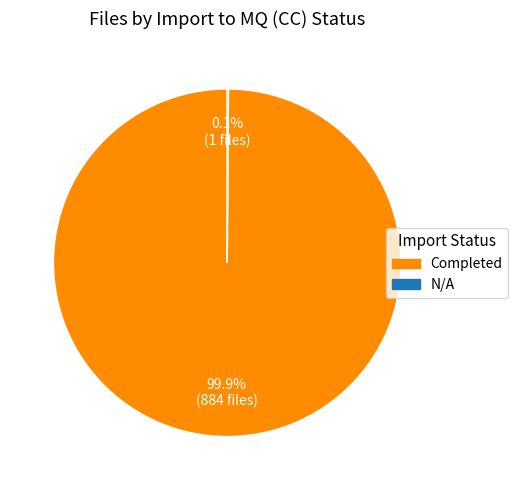

Which slice represents more than half of the pie?

Completed